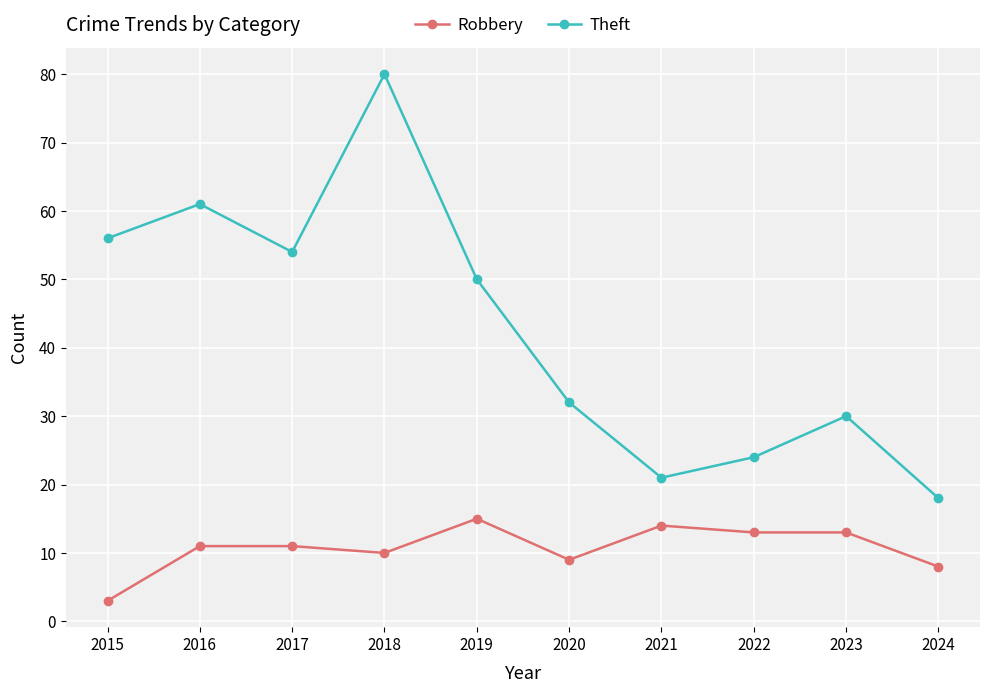

What is the difference between the maximum and minimum values in the Theft series?

62